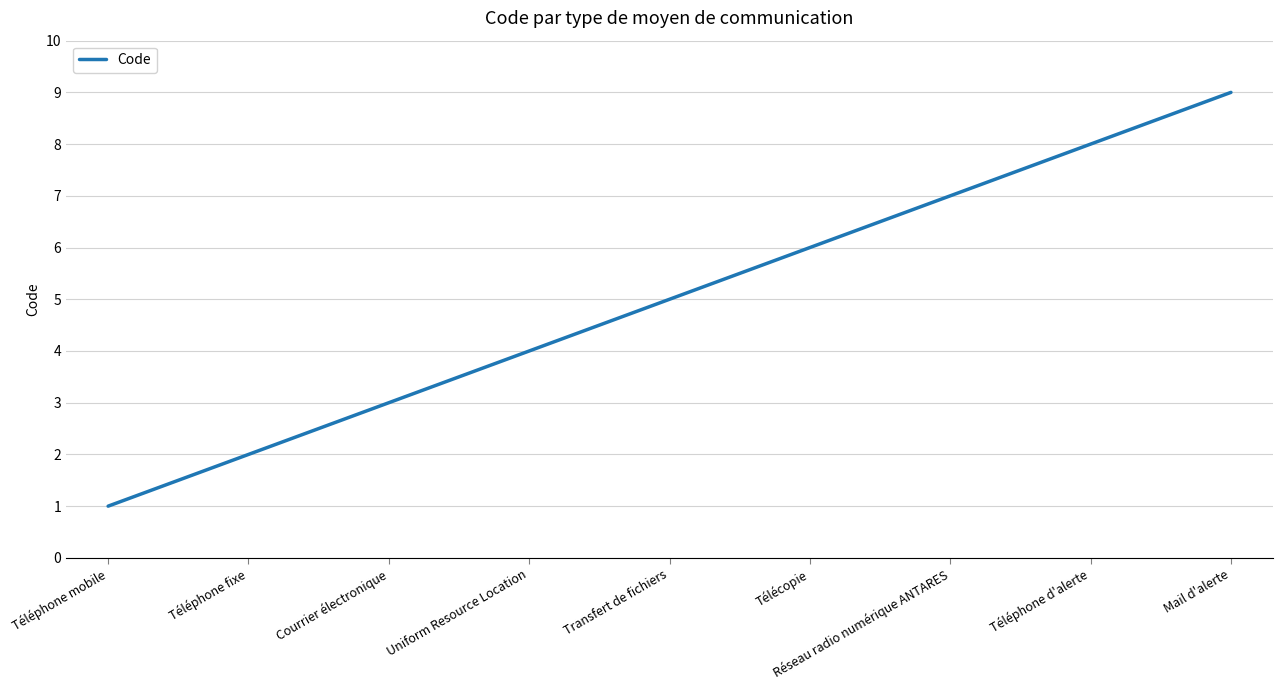

Reading right to left, transcribe all the data shown in this chart.

9	8	7	6	5	4	3	2	1